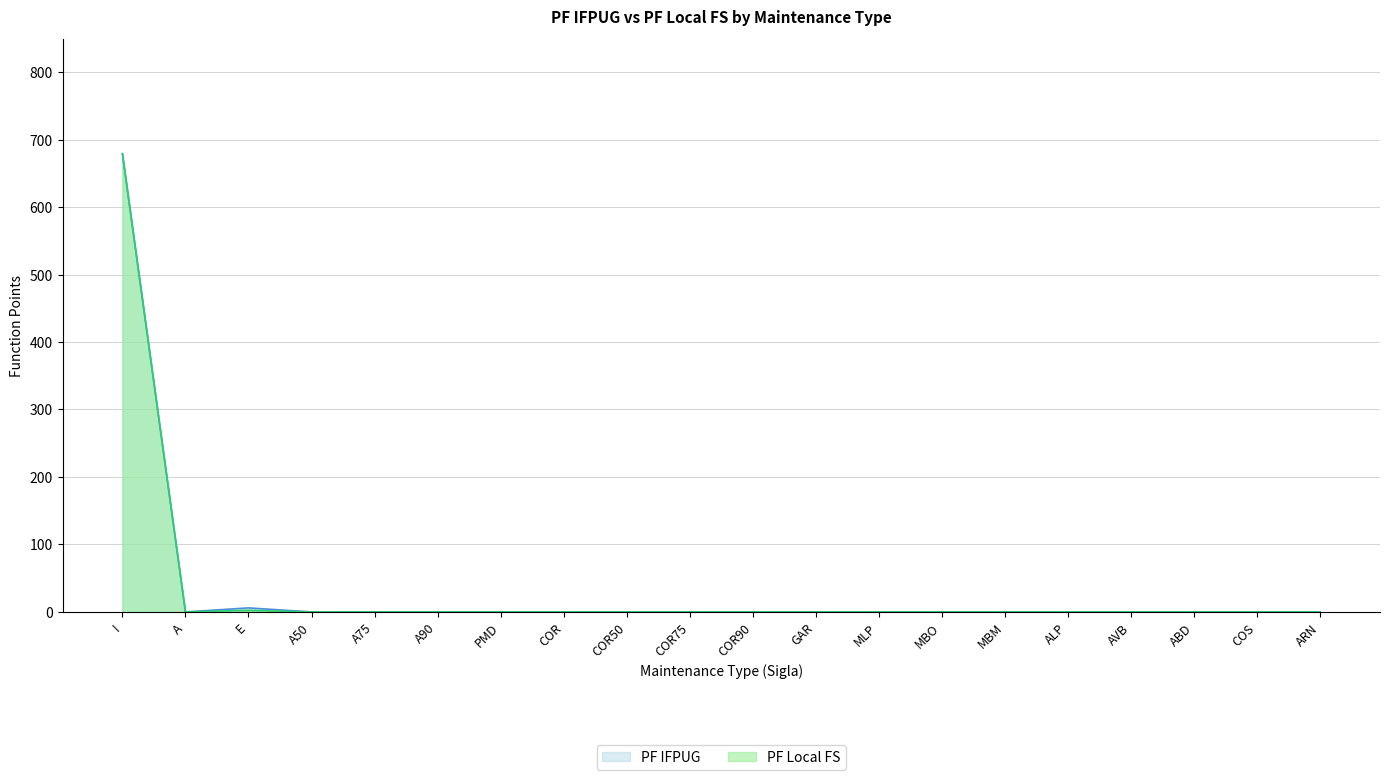

At which category does PF IFPUG reach its first local peak?

E